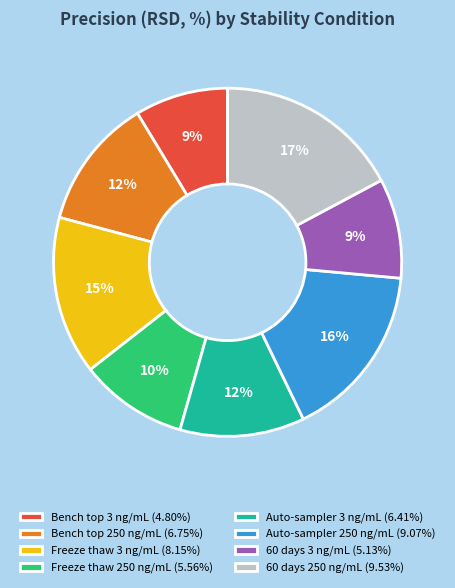

To the nearest percent, what portion does 60 days 250 ng/mL represent?

17%